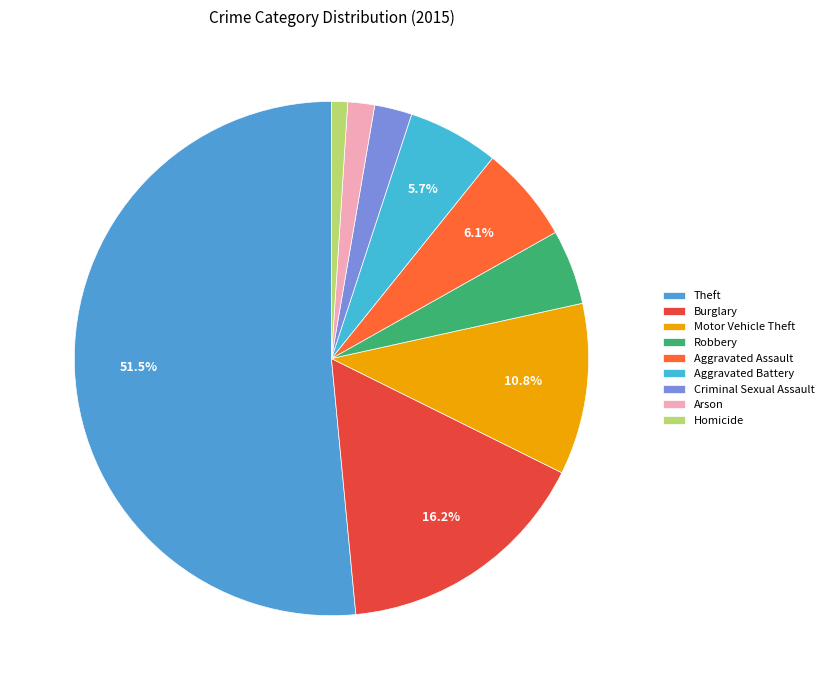

How many segments does this pie chart have?

9